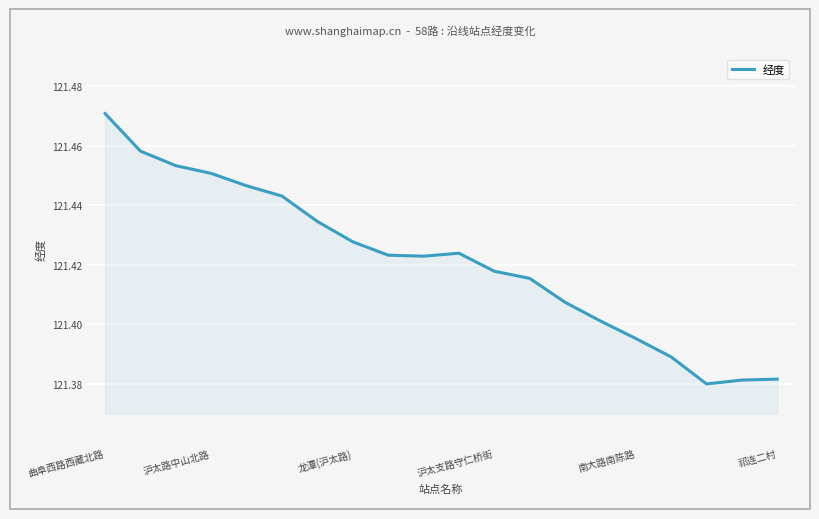

How many lines are shown in the chart?

1